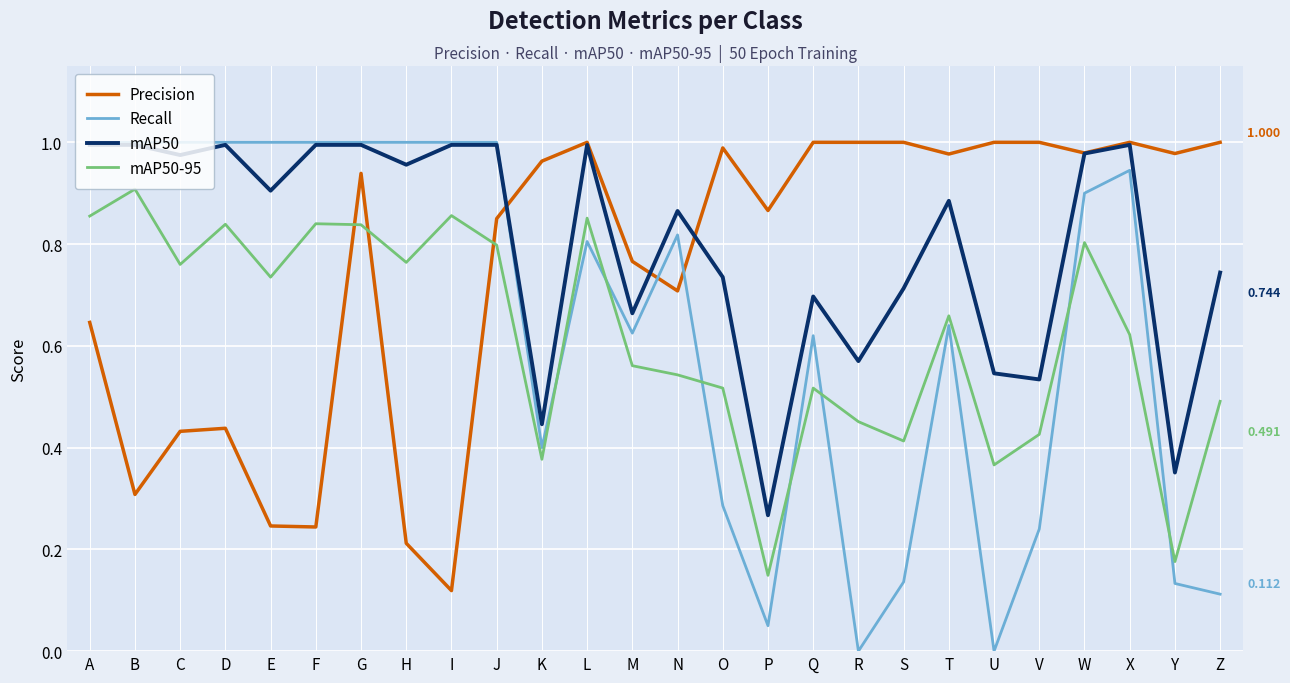

Which series has the largest range (max minus min)?

Recall